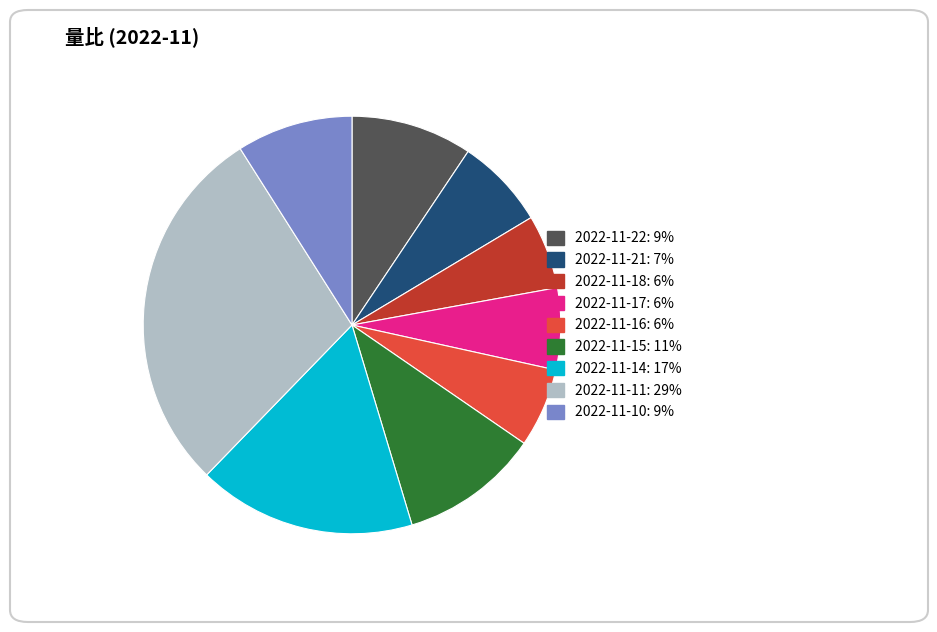

Does 2022-11-21 represent more than half of the total?

No